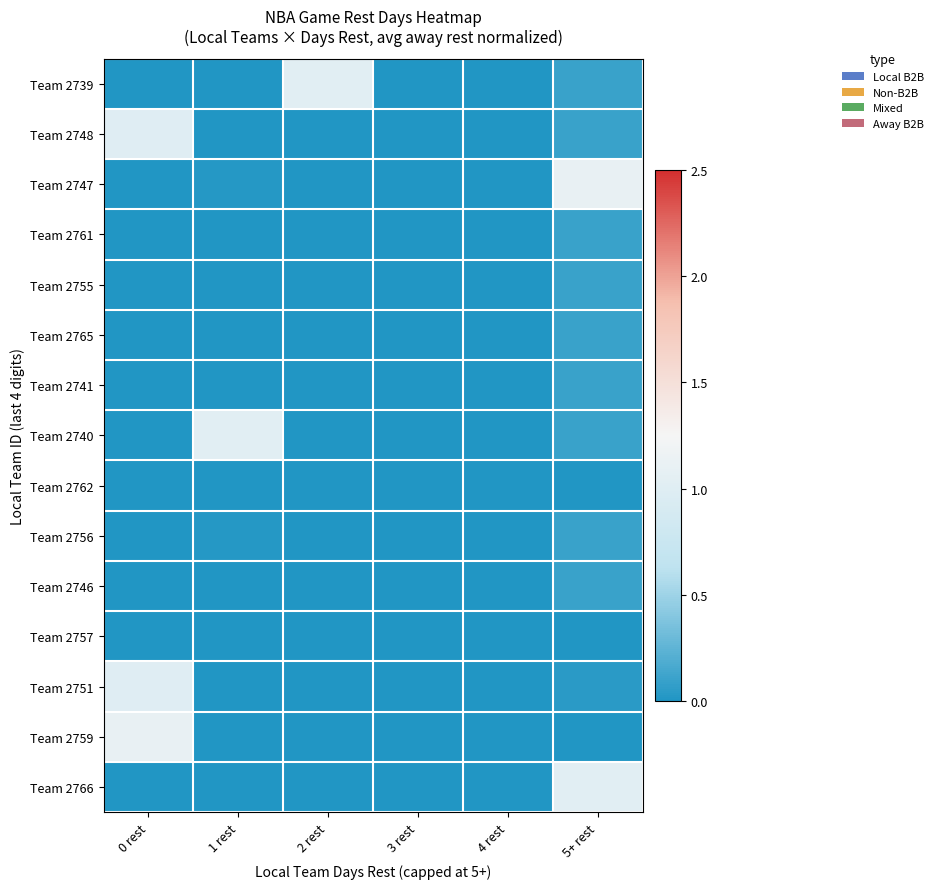

What is the total value across all series at 2 rest?

1.0